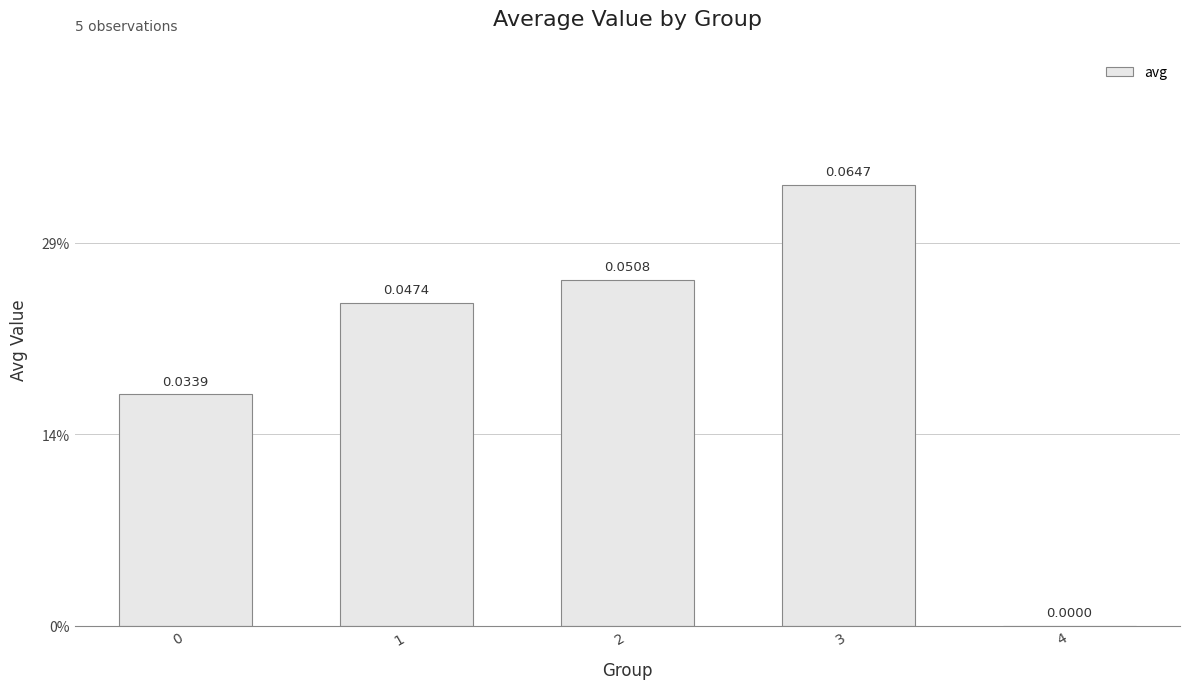

What is the difference between the maximum and minimum values?

0.1